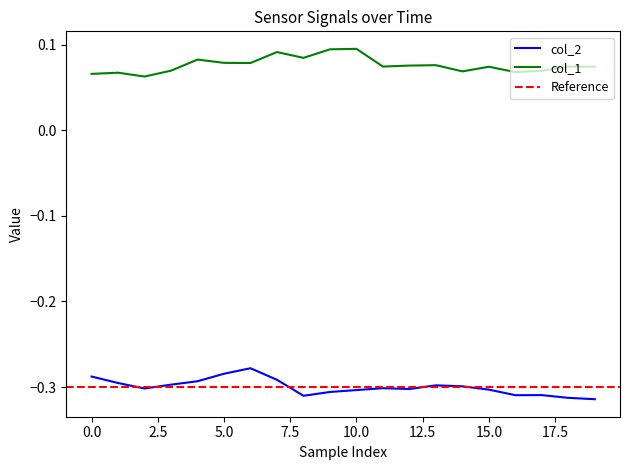

What is the highest value of the col_1 series?

0.1